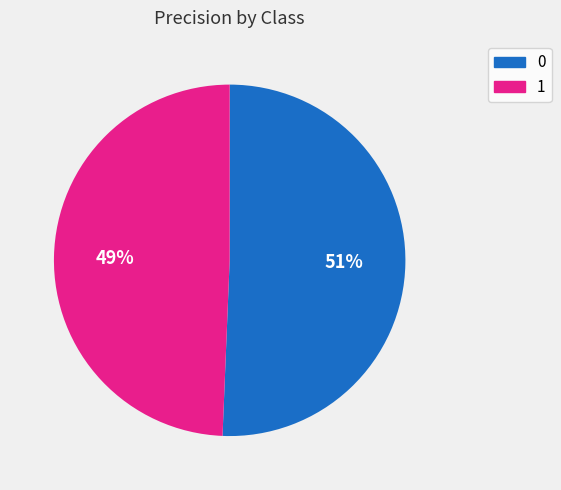

To the nearest percent, what percentage of the pie is 0?

51%